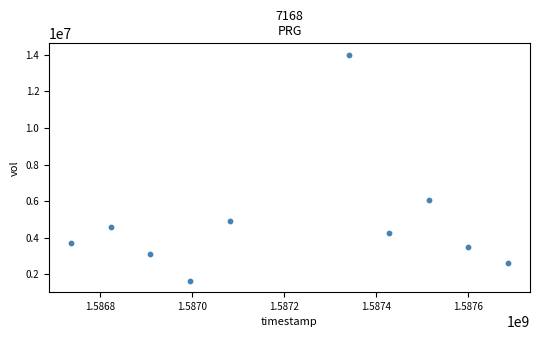

What is the average Y value?

4847980